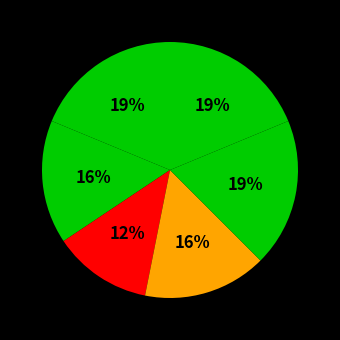

How many segments does this pie chart have?

6